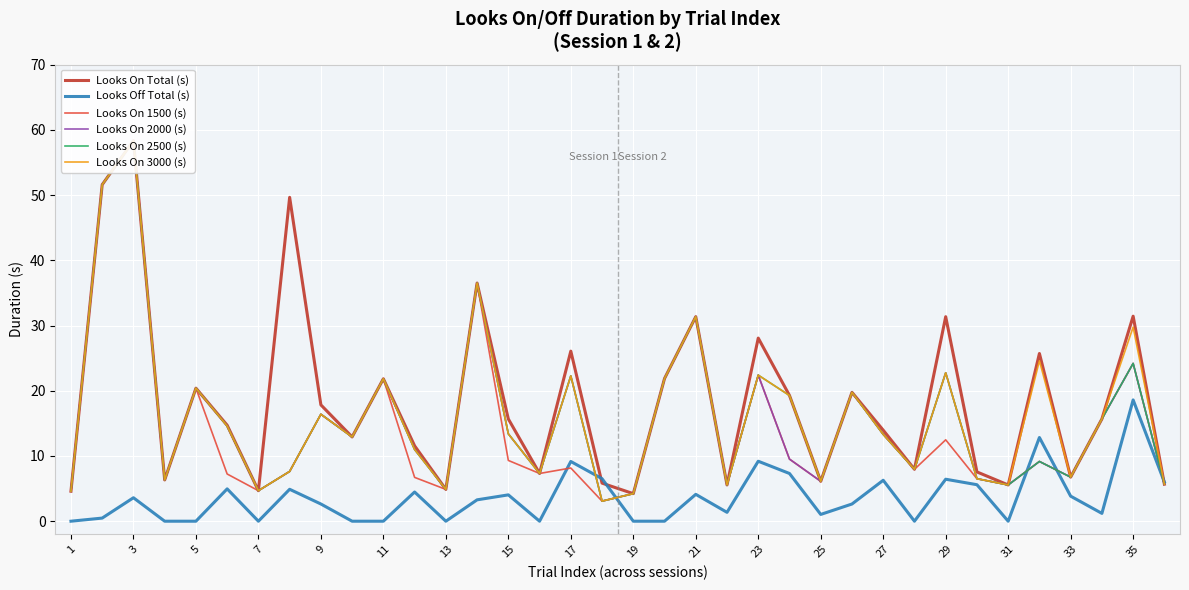

What is the minimum value for Looks On 2000 (s)?

3.1